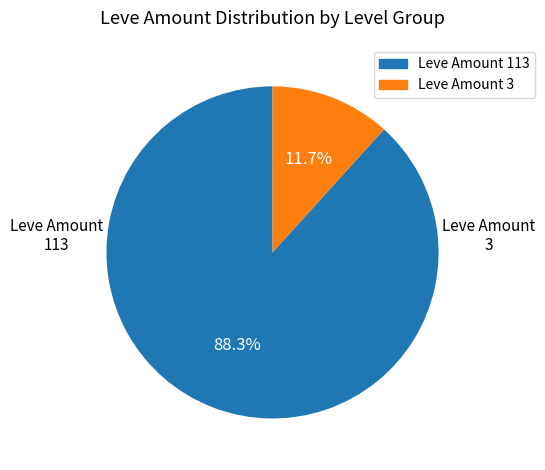

Is there a majority slice in this chart?

Yes